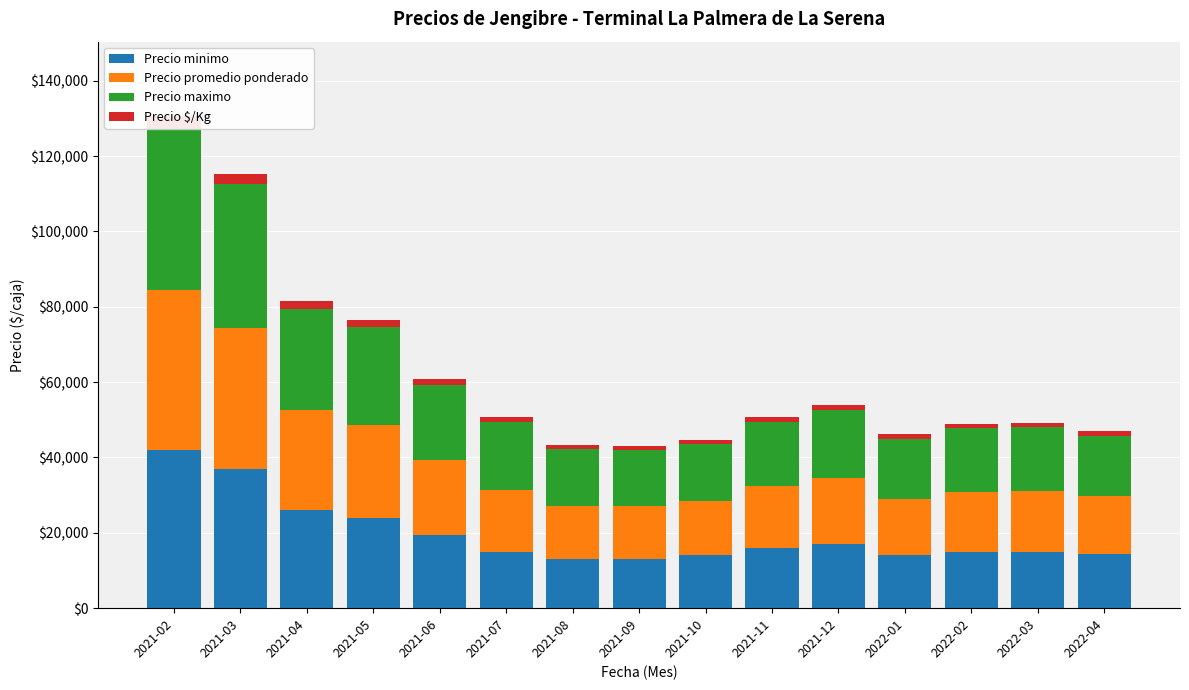

Rank the categories by Precio maximo value from highest to lowest.

2021-02, 2021-03, 2021-04, 2021-05, 2021-06, 2021-07, 2021-12, 2021-11, 2022-02, 2022-03, 2022-01, 2022-04, 2021-08, 2021-09, 2021-10